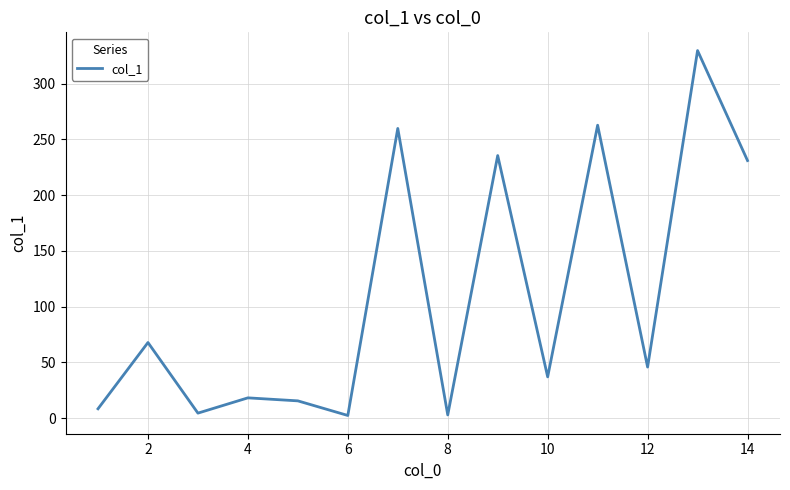

What is the difference between the second highest and second lowest values?

259.7